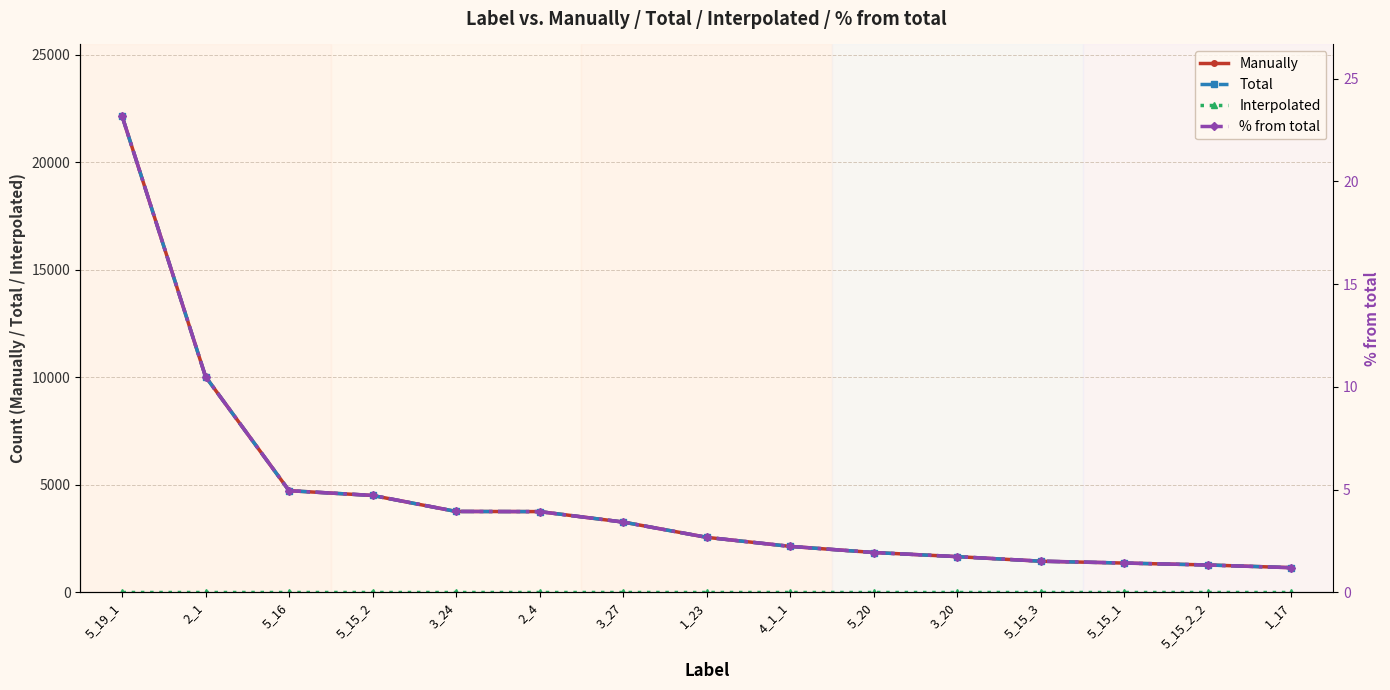

Which series has the widest spread of values?

Manually